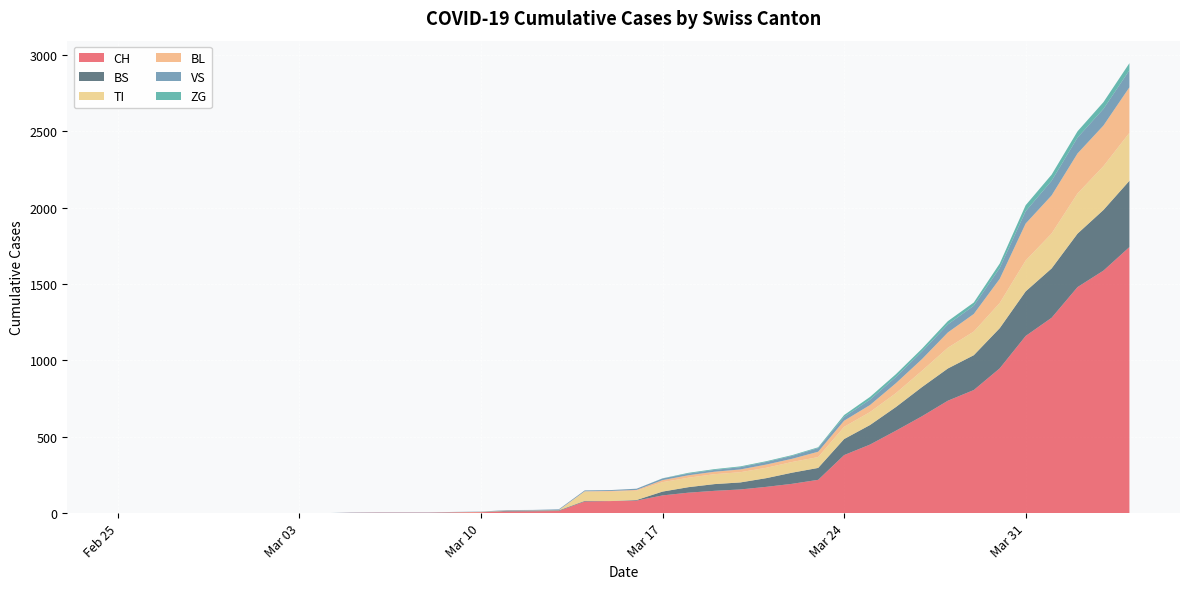

Reading left to right, list all the values displayed in this chart.

CH: 2020-02-25=0	2020-02-26=0	2020-02-27=0	2020-02-28=0	2020-02-29=0	2020-03-01=0	2020-03-02=0	2020-03-03=0	2020-03-04=0	2020-03-05=2	2020-03-06=3	2020-03-07=3	2020-03-08=3	2020-03-09=5	2020-03-10=6	2020-03-11=11	2020-03-12=12	2020-03-13=14	2020-03-14=76	2020-03-15=79	2020-03-16=82	2020-03-17=116	2020-03-18=134	2020-03-19=146	2020-03-20=155	2020-03-21=172	2020-03-22=192	2020-03-23=218	2020-03-24=380	2020-03-25=449	2020-03-26=540	2020-03-27=634	2020-03-28=736	2020-03-29=806	2020-03-30=948	2020-03-31=1160	2020-04-01=1279	2020-04-02=1480	2020-04-03=1588	2020-04-04=1742
VS: 2020-02-25=0	2020-02-26=0	2020-02-27=0	2020-02-28=0	2020-02-29=0	2020-03-01=0	2020-03-02=0	2020-03-03=0	2020-03-04=0	2020-03-05=2	2020-03-06=2	2020-03-07=2	2020-03-08=2	2020-03-09=2	2020-03-10=2	2020-03-11=3	2020-03-12=3	2020-03-13=5	2020-03-14=6	2020-03-15=6	2020-03-16=8	2020-03-17=11	2020-03-18=11	2020-03-19=12	2020-03-20=15	2020-03-21=17	2020-03-22=19	2020-03-23=24	2020-03-24=25	2020-03-25=35	2020-03-26=41	2020-03-27=50	2020-03-28=53	2020-03-29=54	2020-03-30=71	2020-03-31=81	2020-04-01=96	2020-04-02=104	2020-04-03=109	2020-04-04=112
ZG: 2020-02-25=0	2020-02-26=0	2020-02-27=0	2020-02-28=0	2020-02-29=0	2020-03-01=0	2020-03-02=0	2020-03-03=0	2020-03-04=0	2020-03-05=0	2020-03-06=0	2020-03-07=0	2020-03-08=0	2020-03-09=0	2020-03-10=0	2020-03-11=0	2020-03-12=0	2020-03-13=0	2020-03-14=0	2020-03-15=0	2020-03-16=0	2020-03-17=1	2020-03-18=5	2020-03-19=5	2020-03-20=5	2020-03-21=5	2020-03-22=5	2020-03-23=5	2020-03-24=12	2020-03-25=18	2020-03-26=18	2020-03-27=18	2020-03-28=21	2020-03-29=21	2020-03-30=29	2020-03-31=39	2020-04-01=40	2020-04-02=41	2020-04-03=44	2020-04-04=46
TI: 2020-02-25=0	2020-02-26=0	2020-02-27=0	2020-02-28=0	2020-02-29=0	2020-03-01=0	2020-03-02=0	2020-03-03=0	2020-03-04=0	2020-03-05=0	2020-03-06=0	2020-03-07=0	2020-03-08=0	2020-03-09=0	2020-03-10=0	2020-03-11=0	2020-03-12=0	2020-03-13=0	2020-03-14=61	2020-03-15=61	2020-03-16=61	2020-03-17=62	2020-03-18=62	2020-03-19=65	2020-03-20=67	2020-03-21=68	2020-03-22=70	2020-03-23=71	2020-03-24=80	2020-03-25=85	2020-03-26=91	2020-03-27=107	2020-03-28=136	2020-03-29=155	2020-03-30=165	2020-03-31=202	2020-04-01=229	2020-04-02=263	2020-04-03=287	2020-04-04=314
BL: 2020-02-25=0	2020-02-26=0	2020-02-27=0	2020-02-28=0	2020-02-29=0	2020-03-01=0	2020-03-02=0	2020-03-03=0	2020-03-04=0	2020-03-05=0	2020-03-06=0	2020-03-07=0	2020-03-08=0	2020-03-09=1	2020-03-10=2	2020-03-11=2	2020-03-12=2	2020-03-13=2	2020-03-14=2	2020-03-15=5	2020-03-16=5	2020-03-17=13	2020-03-18=16	2020-03-19=16	2020-03-20=18	2020-03-21=21	2020-03-22=21	2020-03-23=35	2020-03-24=40	2020-03-25=46	2020-03-26=65	2020-03-27=76	2020-03-28=100	2020-03-29=115	2020-03-30=158	2020-03-31=242	2020-04-01=249	2020-04-02=262	2020-04-03=266	2020-04-04=298
BS: 2020-02-25=0	2020-02-26=0	2020-02-27=0	2020-02-28=0	2020-02-29=0	2020-03-01=0	2020-03-02=0	2020-03-03=0	2020-03-04=0	2020-03-05=0	2020-03-06=0	2020-03-07=0	2020-03-08=0	2020-03-09=0	2020-03-10=0	2020-03-11=4	2020-03-12=4	2020-03-13=4	2020-03-14=4	2020-03-15=0	2020-03-16=4	2020-03-17=25	2020-03-18=36	2020-03-19=44	2020-03-20=46	2020-03-21=57	2020-03-22=73	2020-03-23=78	2020-03-24=105	2020-03-25=128	2020-03-26=155	2020-03-27=191	2020-03-28=211	2020-03-29=228	2020-03-30=263	2020-03-31=292	2020-04-01=323	2020-04-02=350	2020-04-03=397	2020-04-04=434